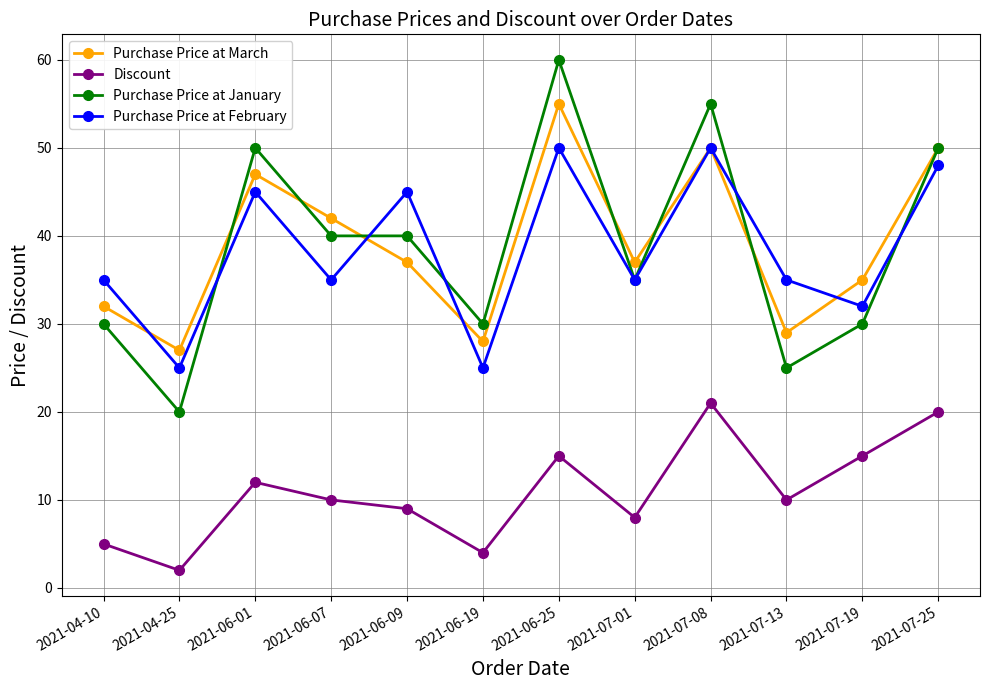

Which series has the widest spread of values?

Purchase Price at January